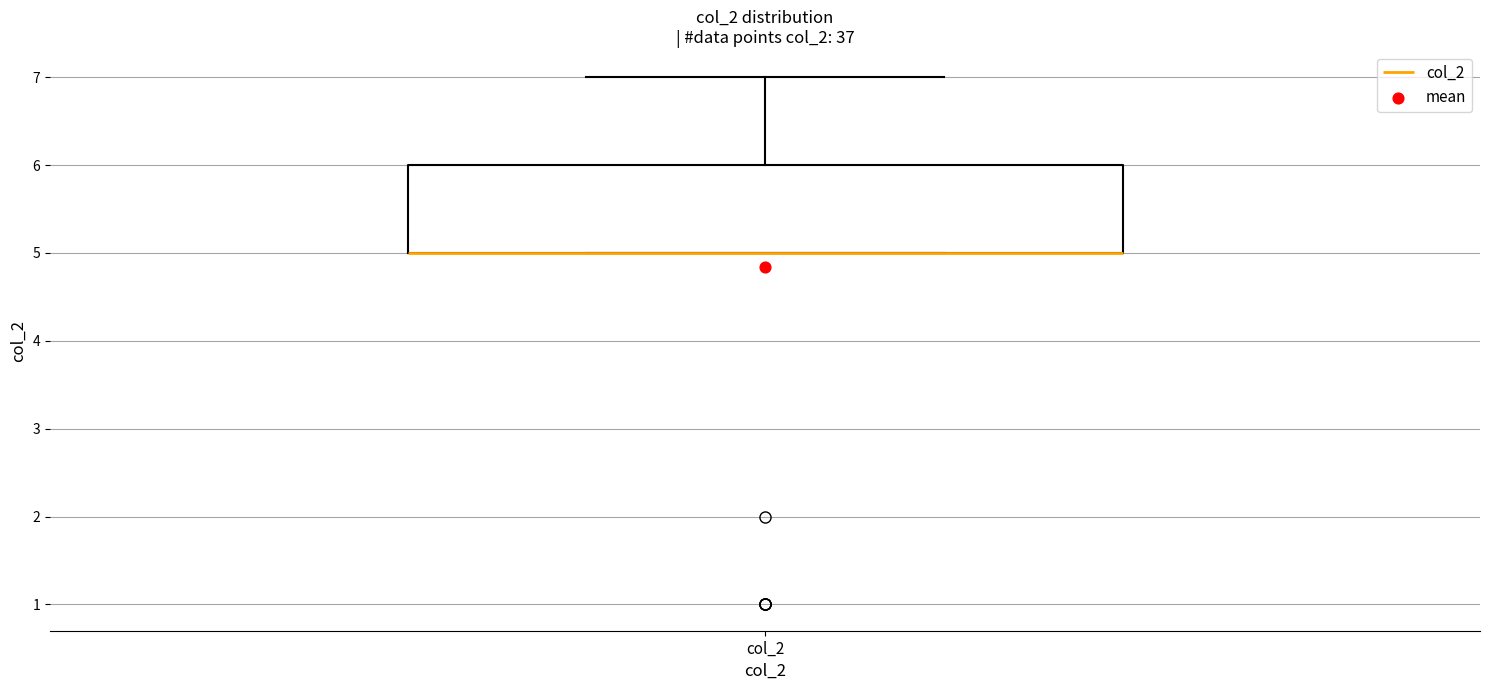

Transcribe this box plot: give where the median line is, the range the box spans, and where the two whiskers end, as read against the y-axis. The values are not printed on the chart, so give them approximately, as read against the axis.

median 5 (drawn on the box's lower edge), box 5 to 6, whiskers 5 to 7